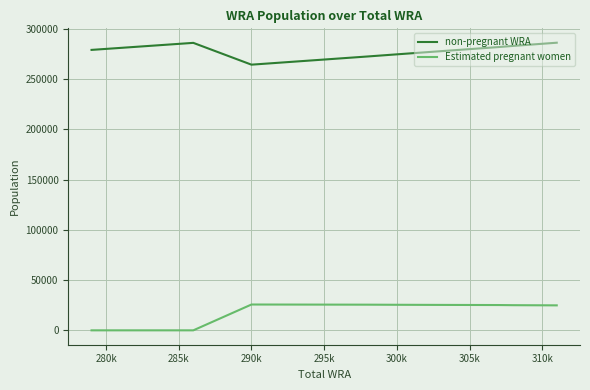

True or false: Estimated pregnant women and non-pregnant WRA cross at least once.

False